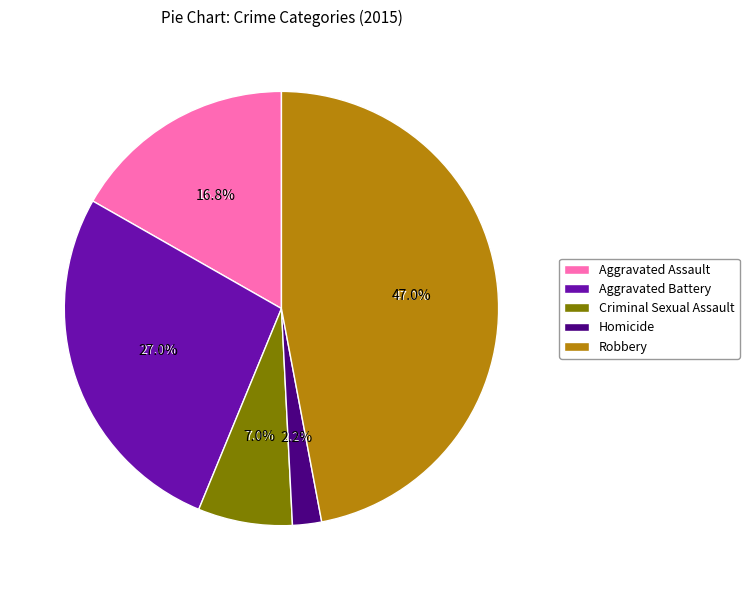

Which slice is the smallest?

Homicide